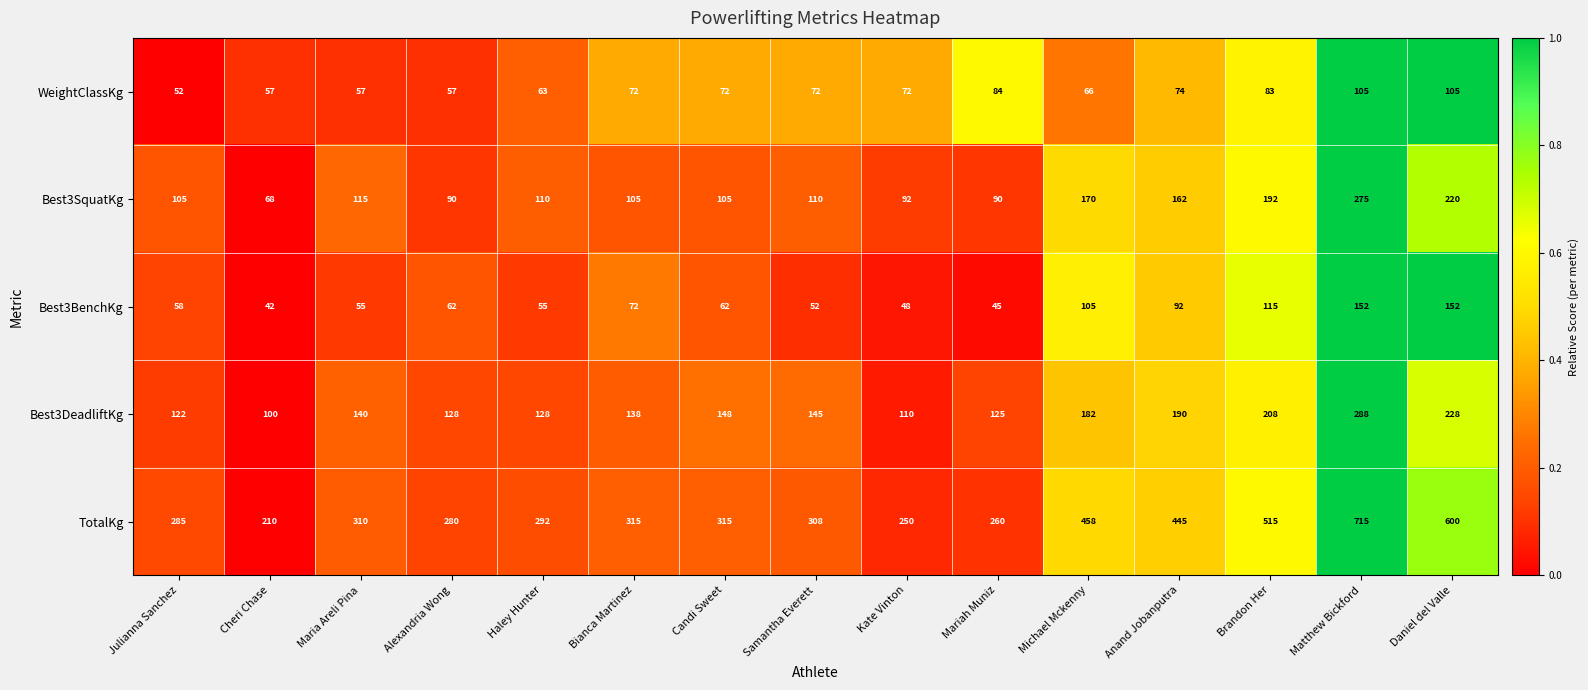

What is the sum of the Best3SquatKg values at Bianca Martinez and Michael Mckenny?

275